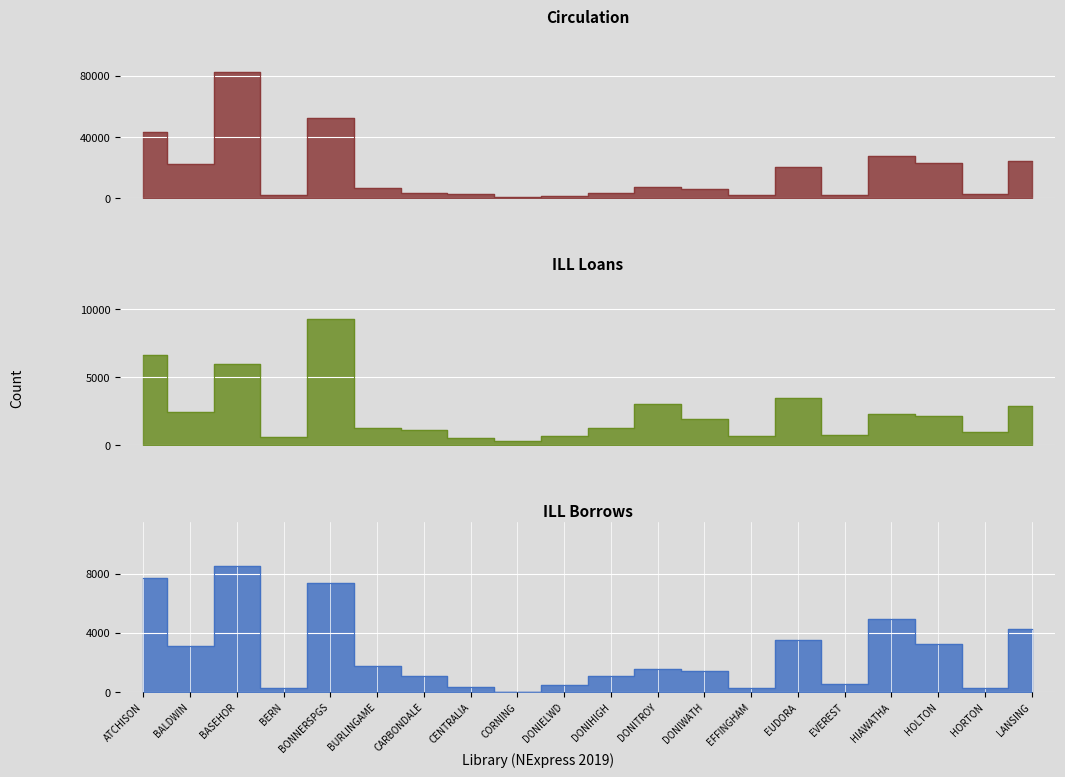

Which label corresponds to the smallest value in the chart?

CORNING